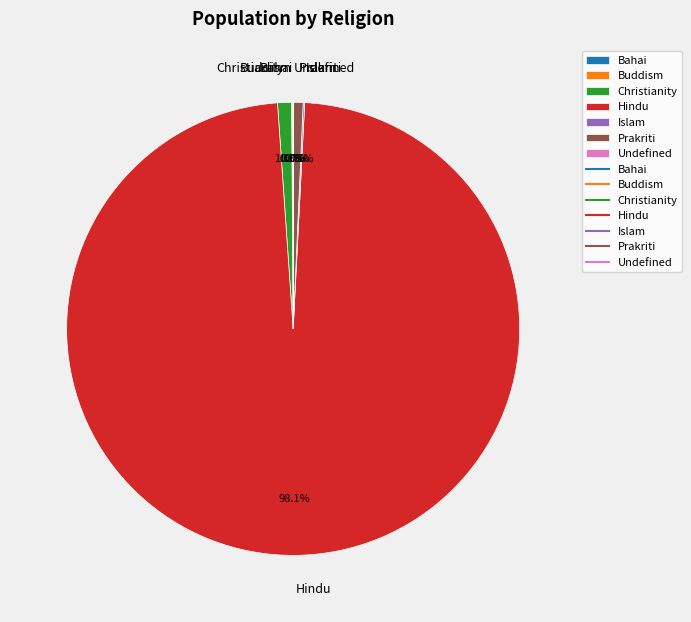

What portion of the pie excludes Christianity?

99.0%